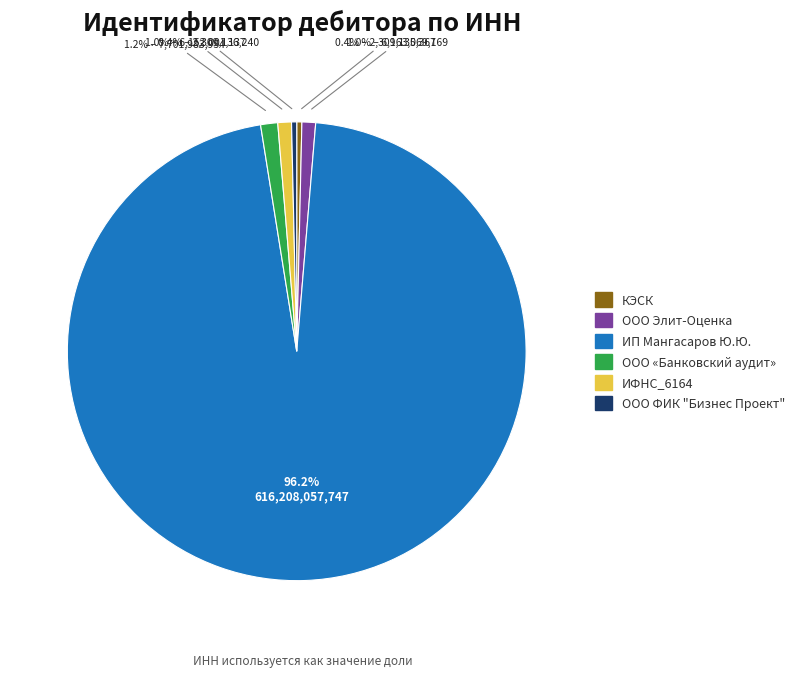

What is the largest slice in the pie chart?

ИП Мангасаров Ю.Ю.